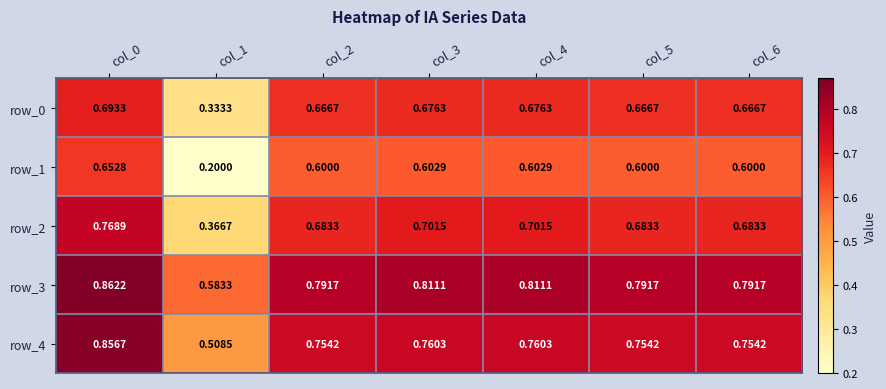

Read the row_1 value at col_3.

0.6